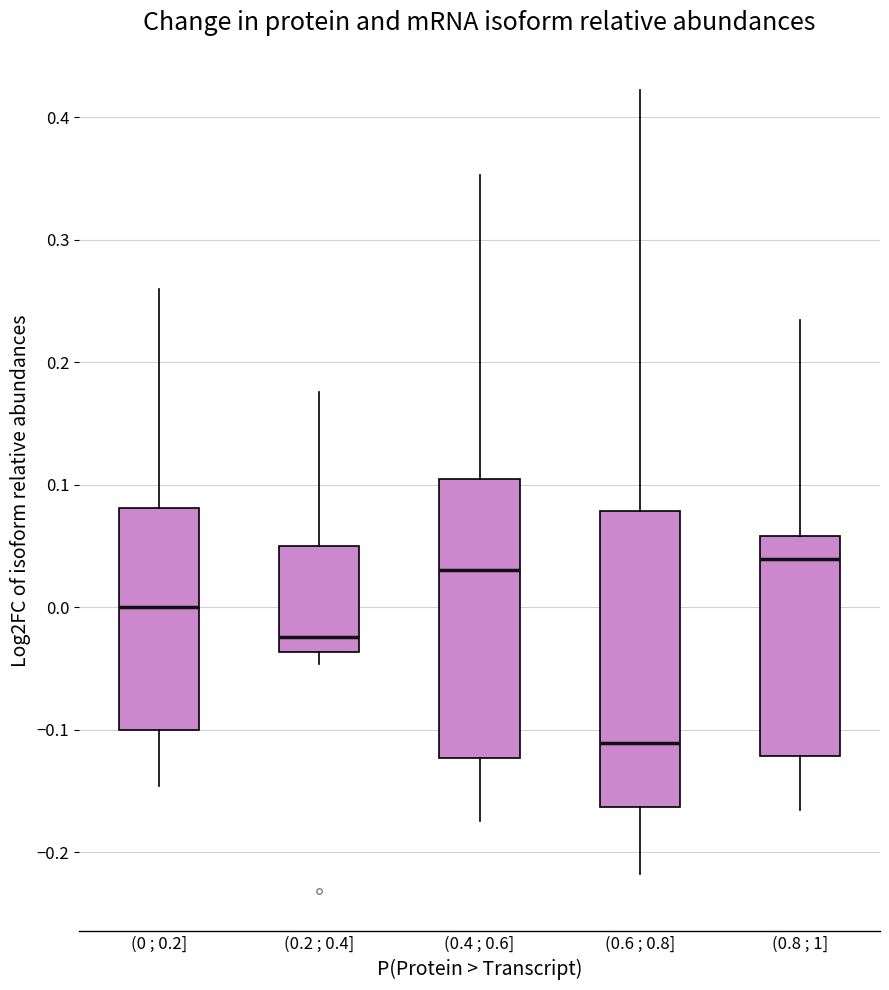

Comparing the boxes themselves (not the whiskers), which one is the tallest?

(0.6 ; 0.8]